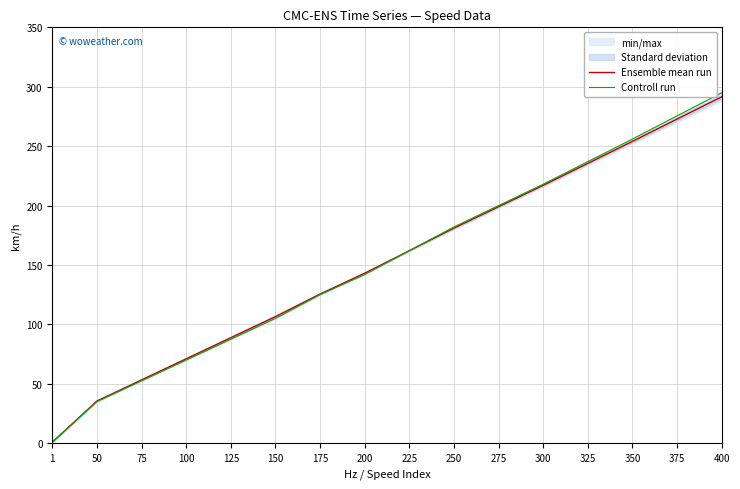

What is the sum of all Ensemble mean run values?

2437.8